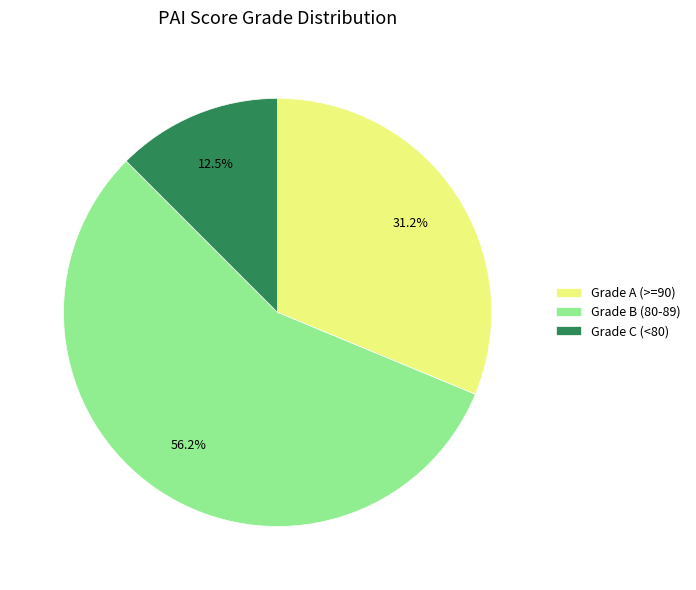

What is the ratio of the value at Grade C (<80) to the value at Grade A (>=90)?

0.4